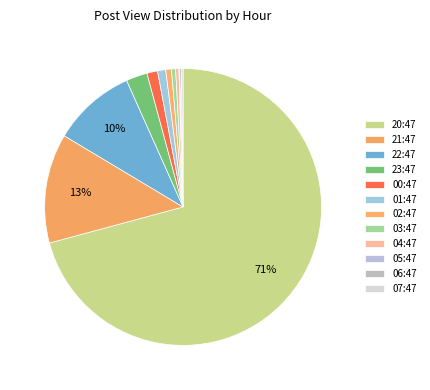

Combined, do 05:47 and 03:47 account for over 50%?

No